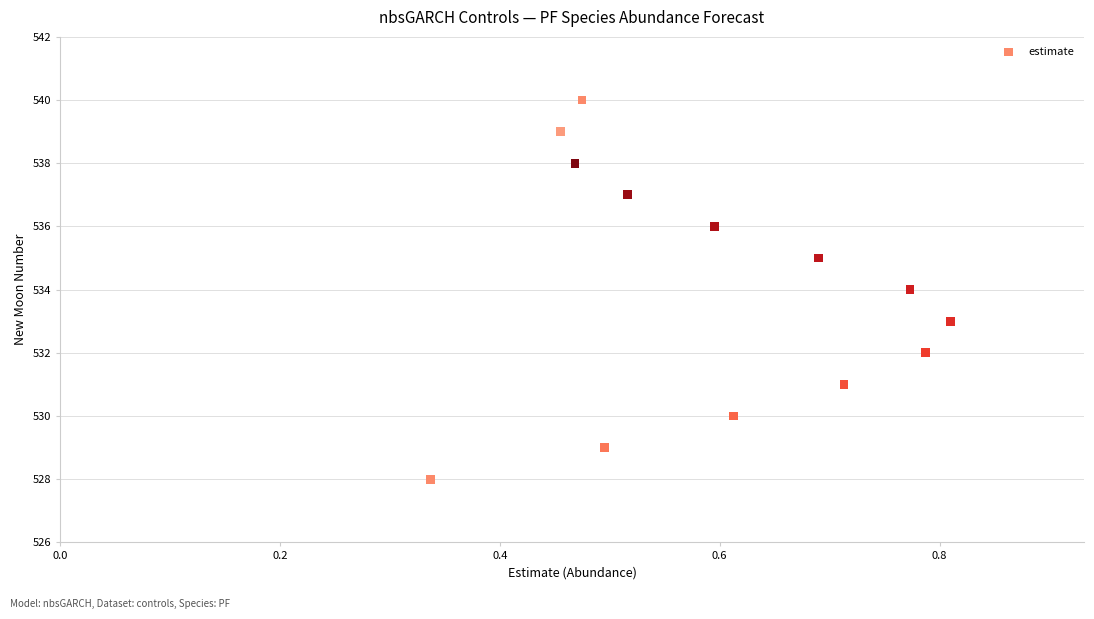

What is the range of Y values (max minus min)?

12